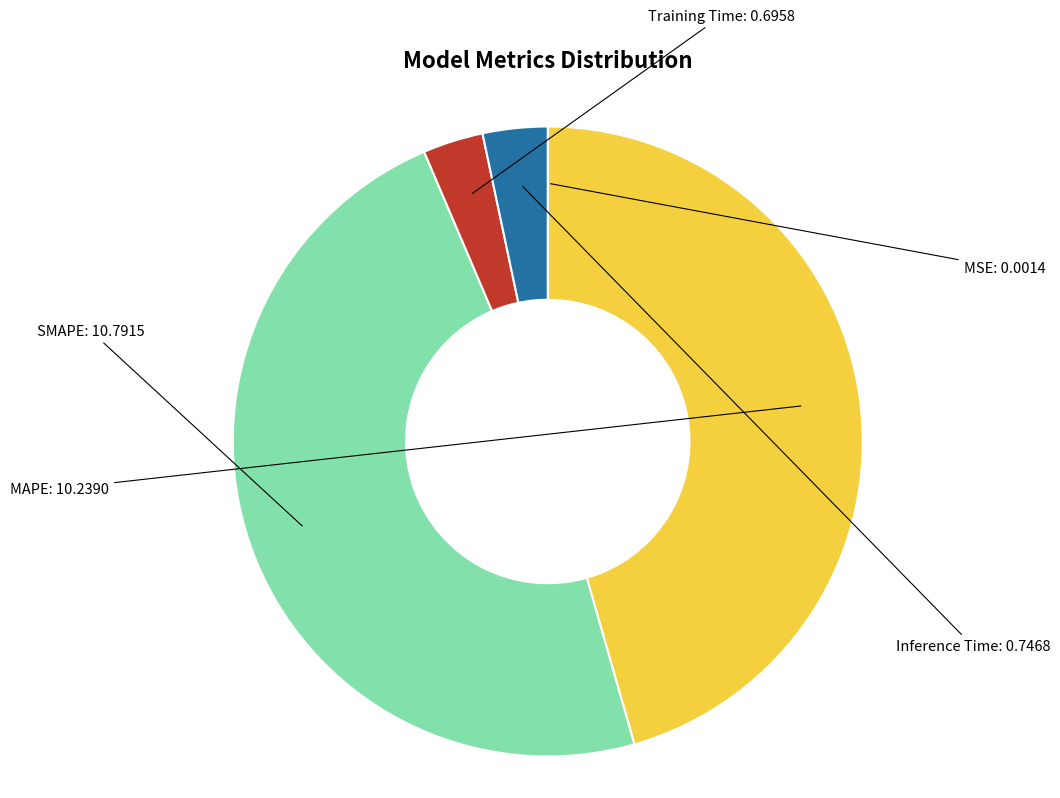

Do Inference Time and Training Time together represent more than half of the pie?

No